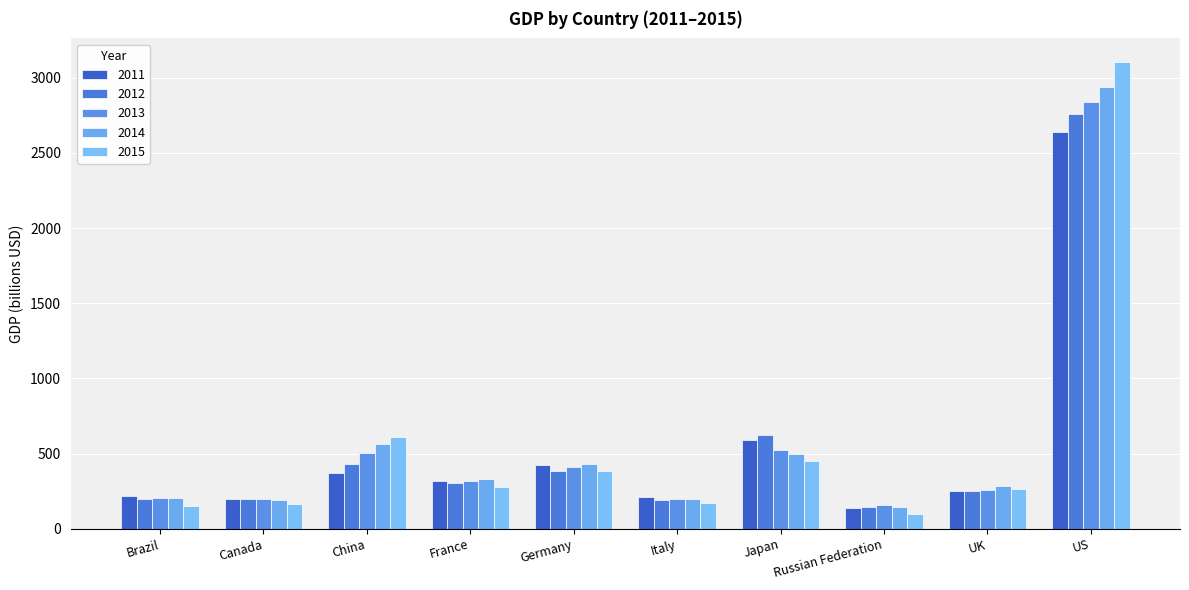

At which label does 2012 reach its minimum?

Russian Federation